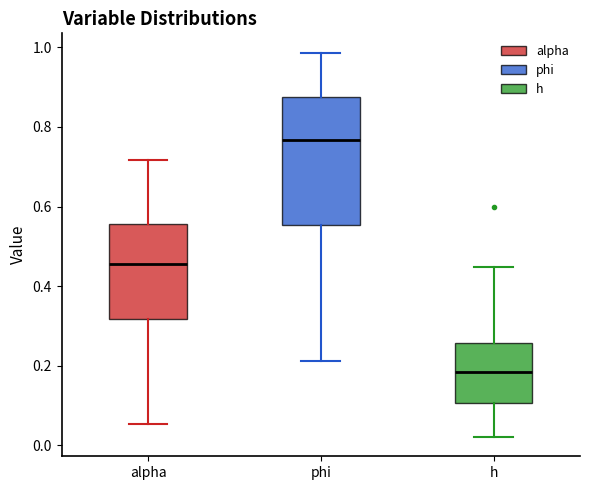

Comparing the boxes themselves (not the whiskers), which one is the tallest?

phi